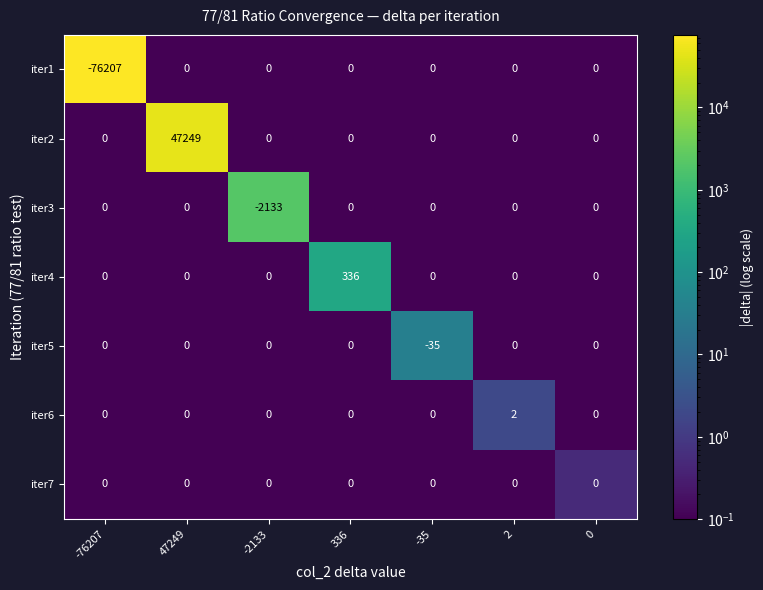

What is the approximate value of iter4 at 336, to the nearest 5?

335